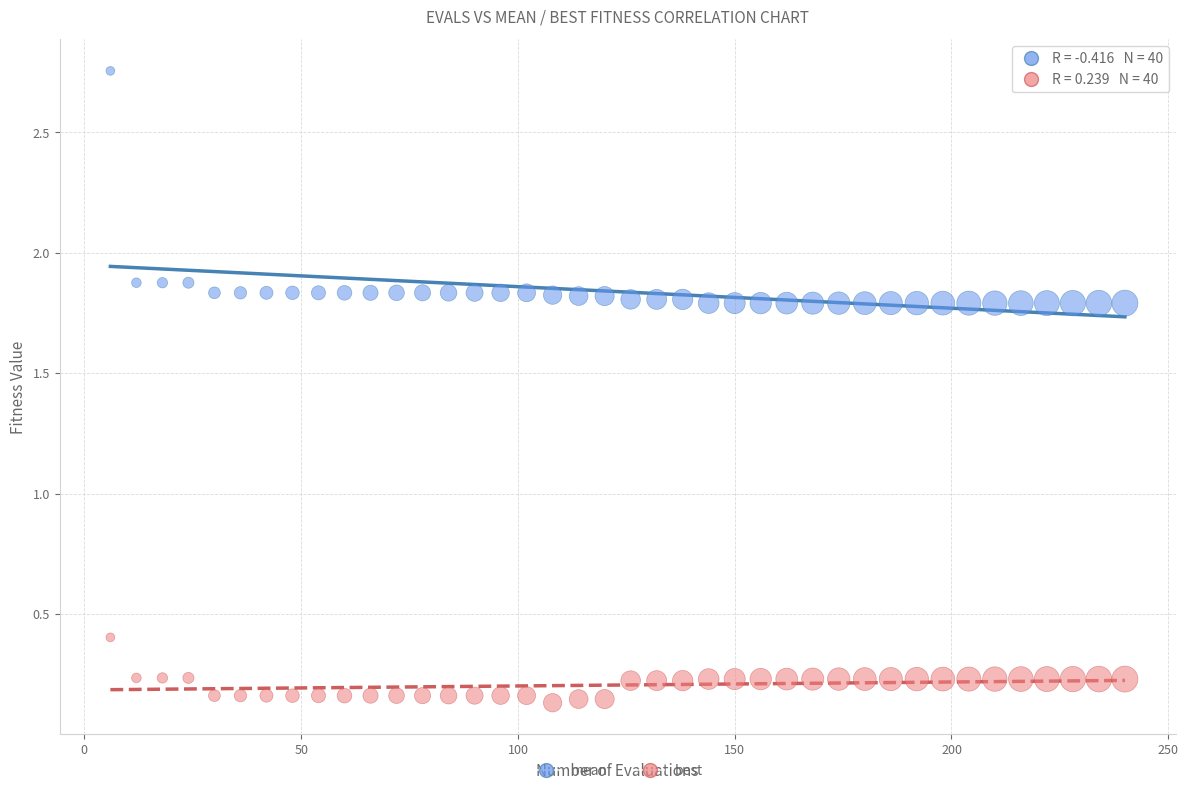

Across all data points, what is the range of Y values (max minus min)?

2.6